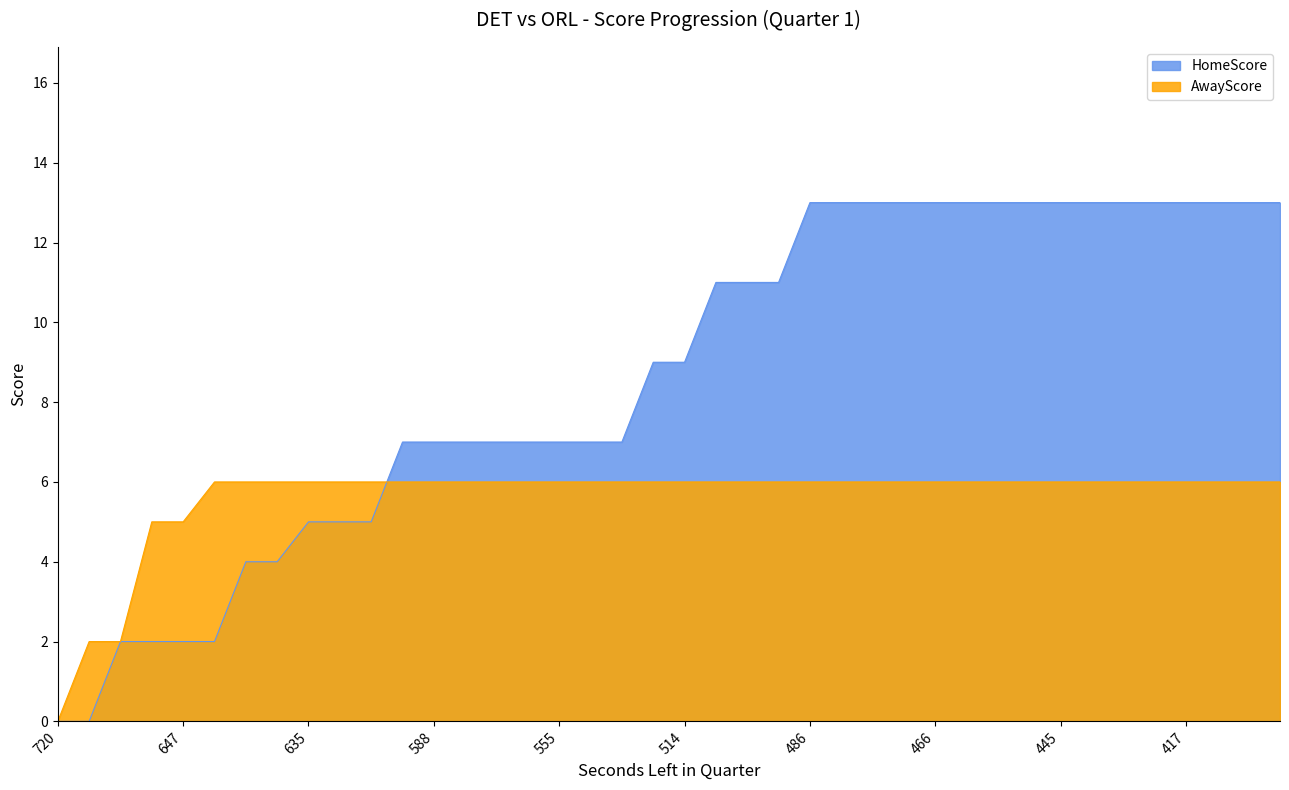

What are all the series names shown in the legend?

HomeScore, AwayScore